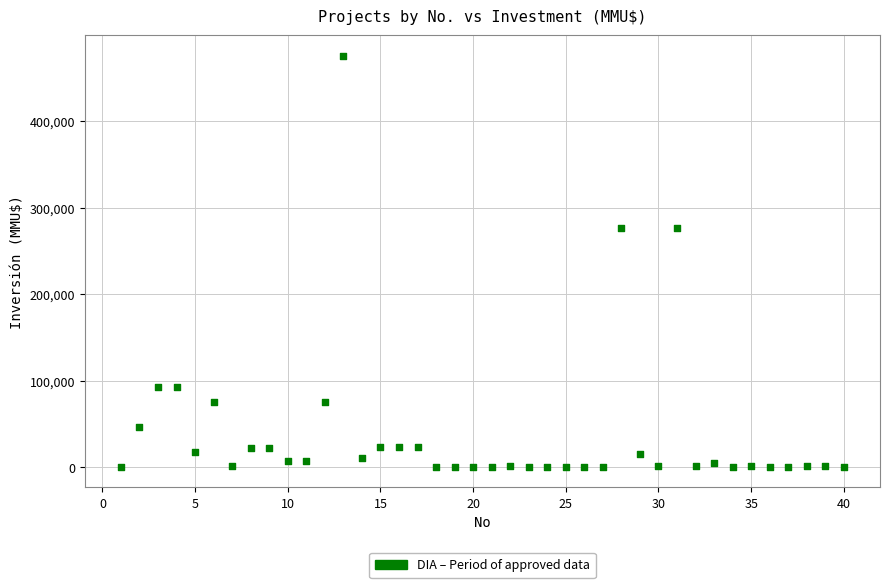

What is the range of X values (max minus min)?

39